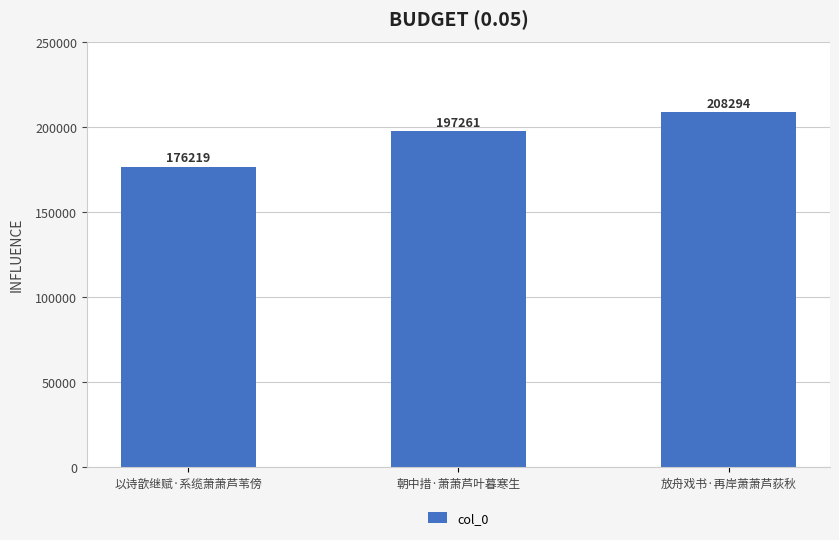

Approximately how many times larger is the value at 朝中措·萧萧芦叶暮寒生 compared to 以诗歆继赋·系缆萧萧芦苇傍?

1.1